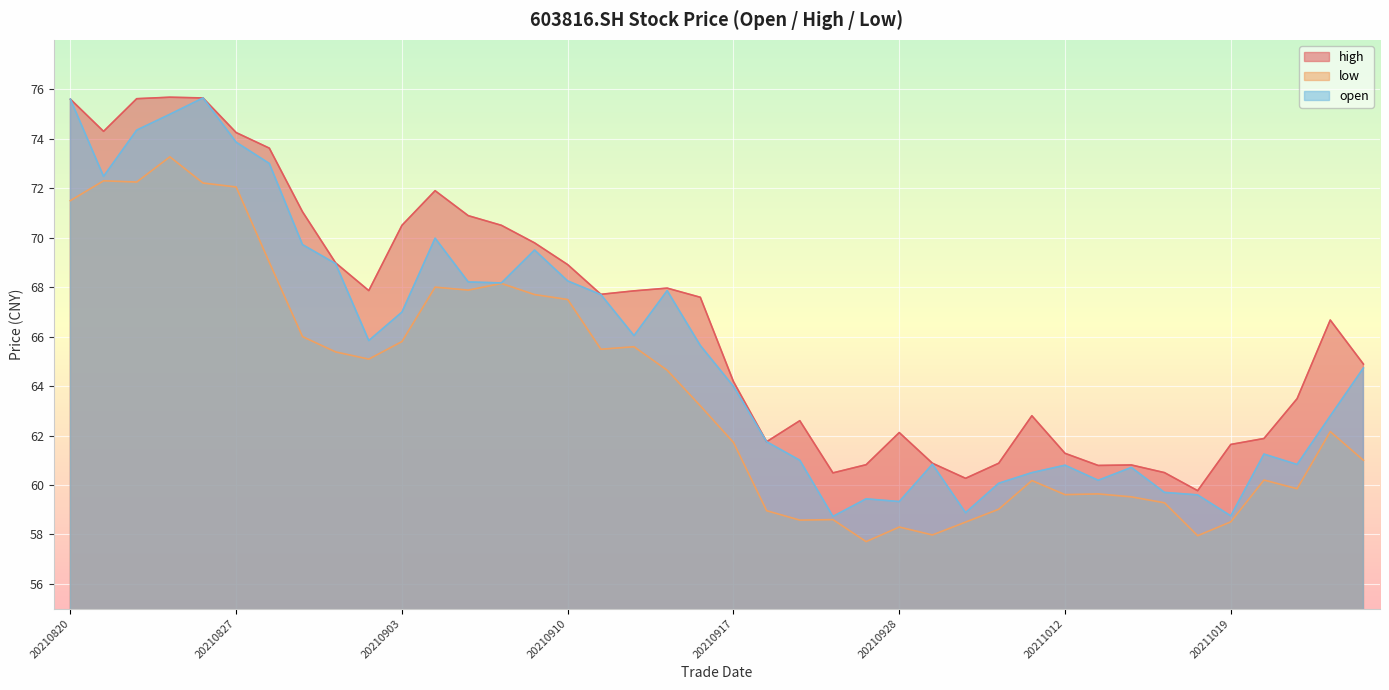

True or false: open and high cross at least once.

False